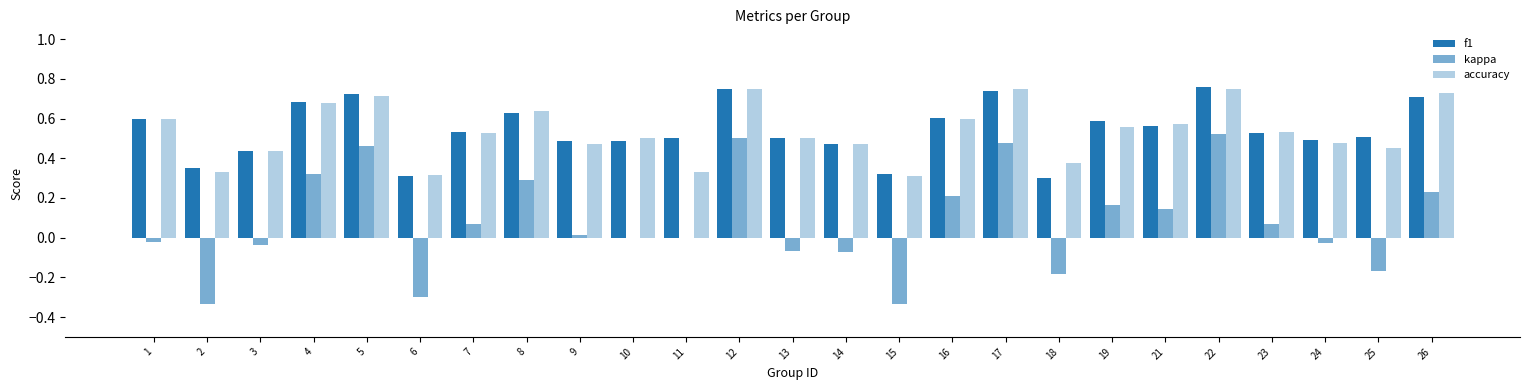

Rank the categories by accuracy value from lowest to highest.

15, 6, 2, 11, 18, 3, 25, 9, 14, 24, 10, 13, 7, 23, 19, 21, 1, 16, 8, 4, 5, 26, 12, 17, 22